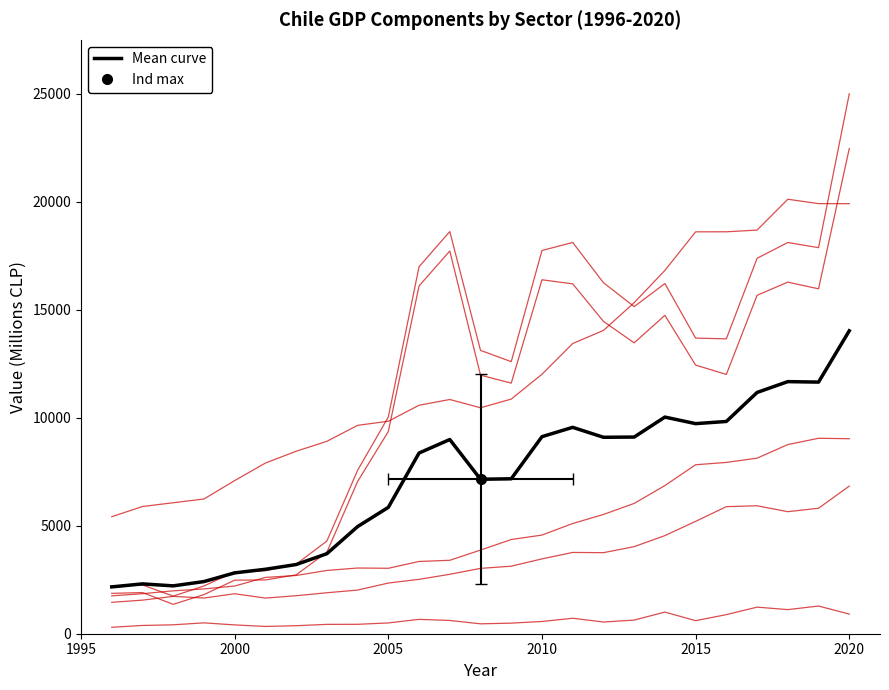

True or false: Alimentos, bebidas y tabaco has more than 0 points higher than both neighbors.

True